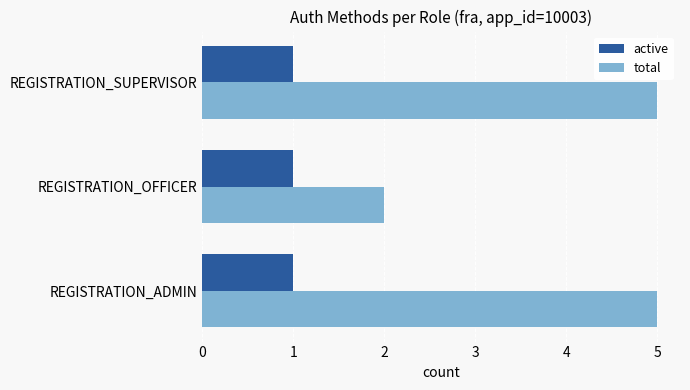

List the series in order of their peak value, lowest first.

active, total